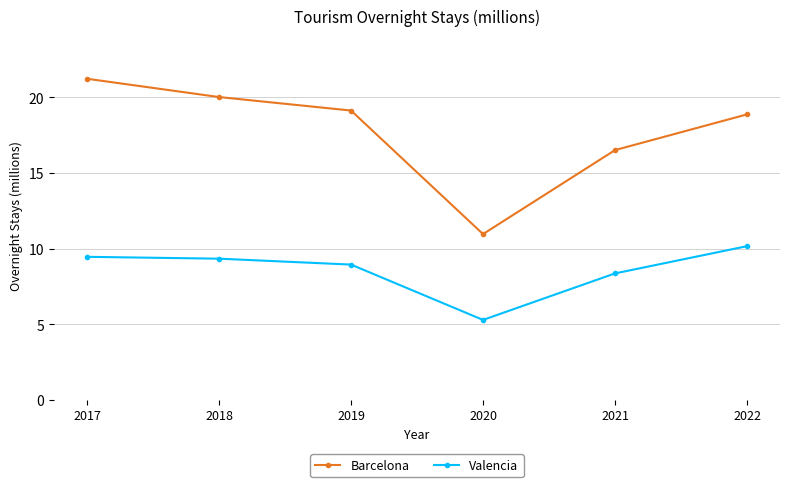

Is the value of Valencia at 2018 greater than the value of Barcelona at 2020?

No